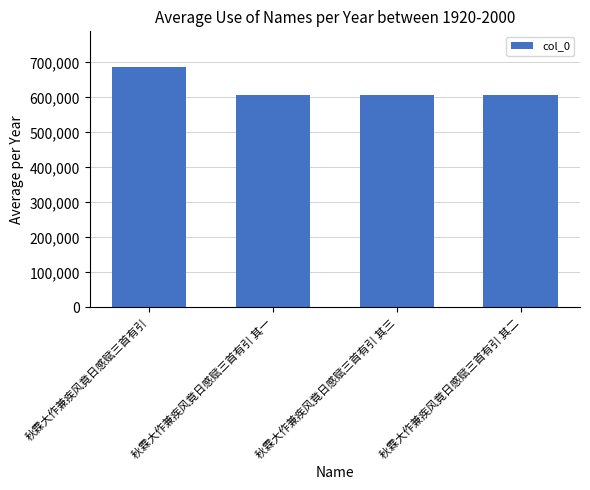

What position from the left is 秋霖大作兼疾风竟日感赋三首有引 其三?

3